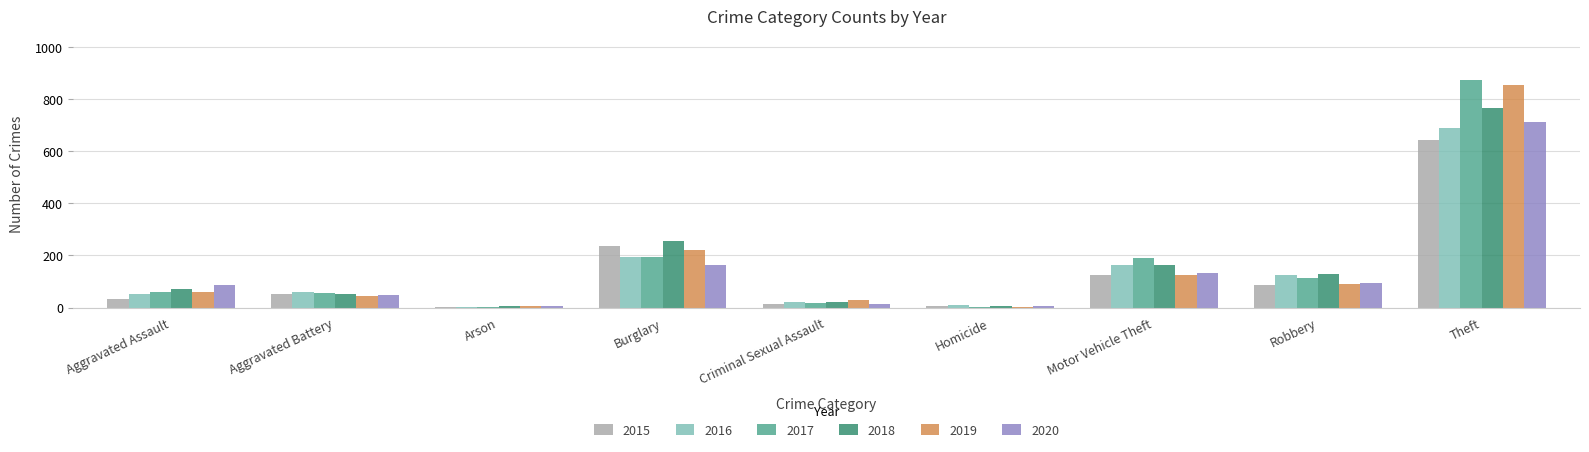

Which series has the widest spread of values?

2017